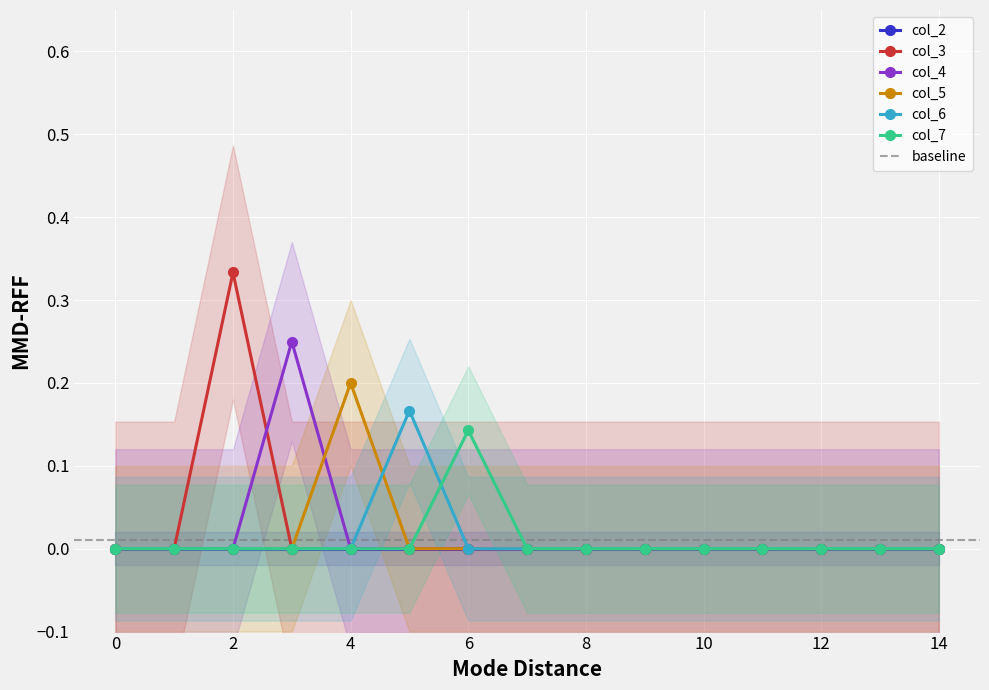

In col_3, how many points are higher than both neighbors (excluding endpoints)?

1